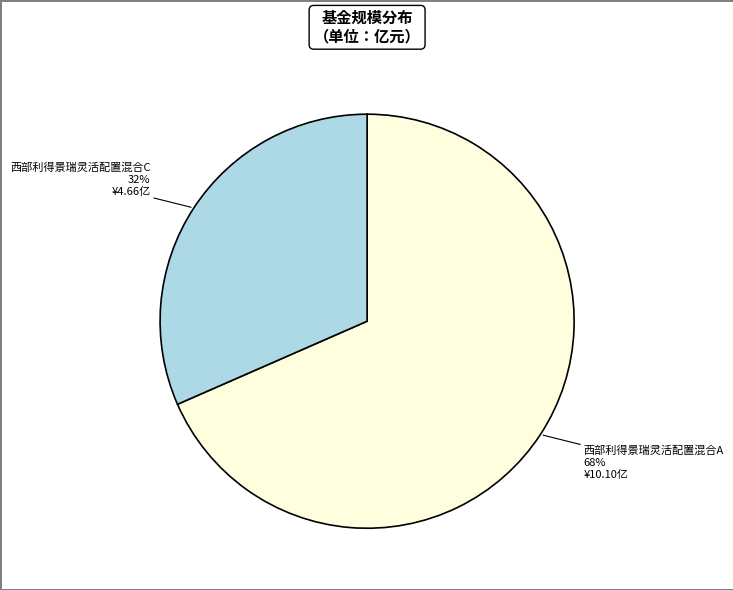

Which category has the biggest portion of the pie?

西部利得景瑞灵活配置混合A